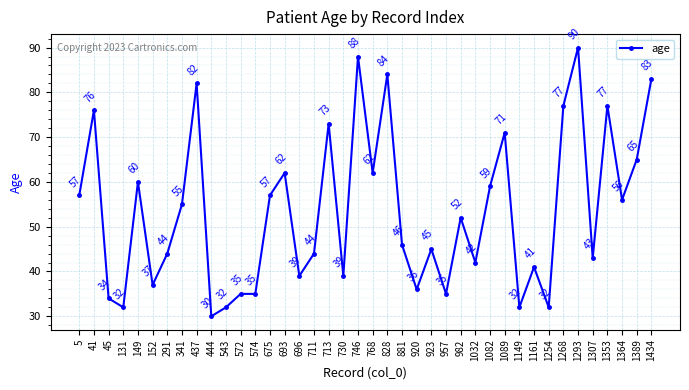

What is the value of the 2nd point from the left?

76